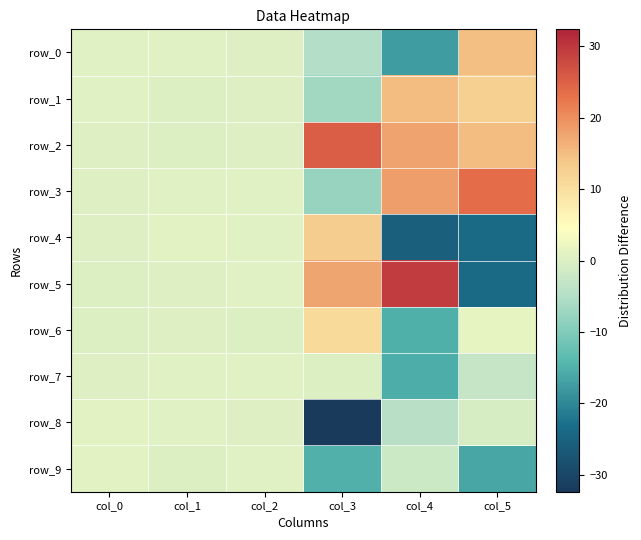

Is the value of row_0 at col_5 greater than the value of row_4 at col_0?

Yes